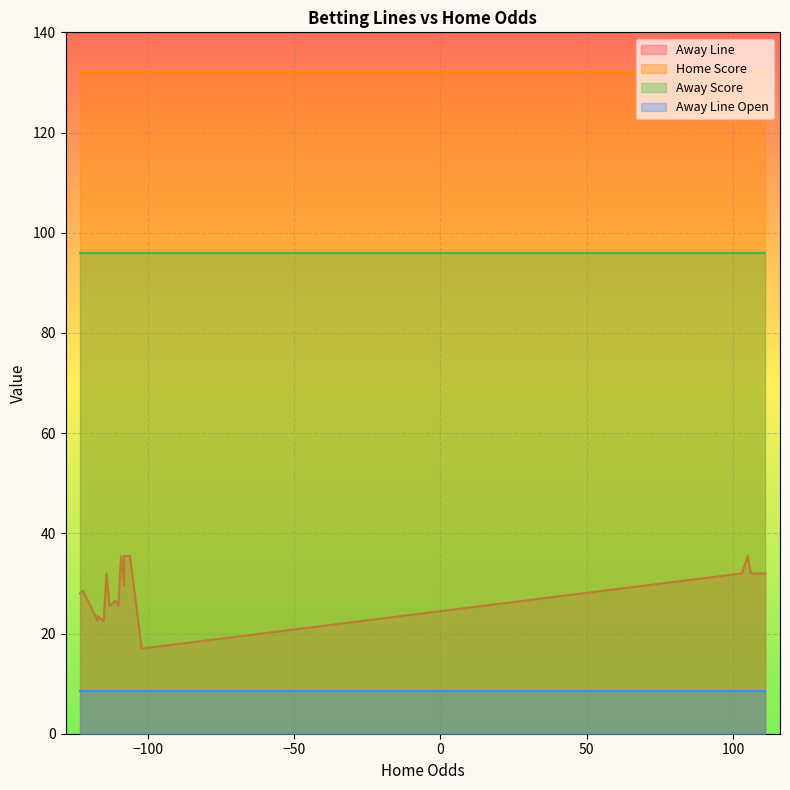

What is the difference between the maximum and minimum values in the Away Line series?

18.5